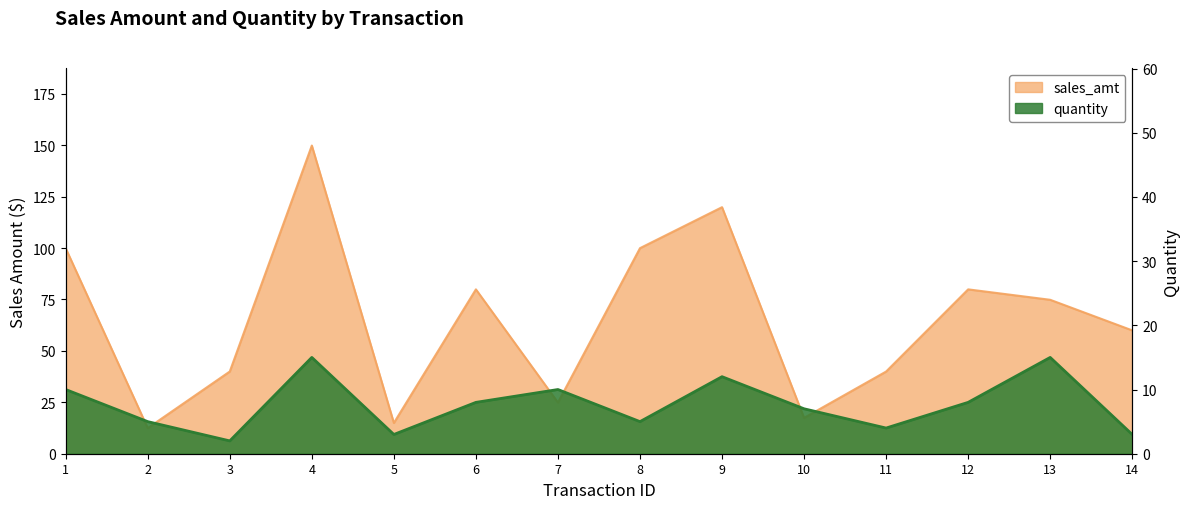

True or false: sales_amt and quantity intersect in this chart.

False